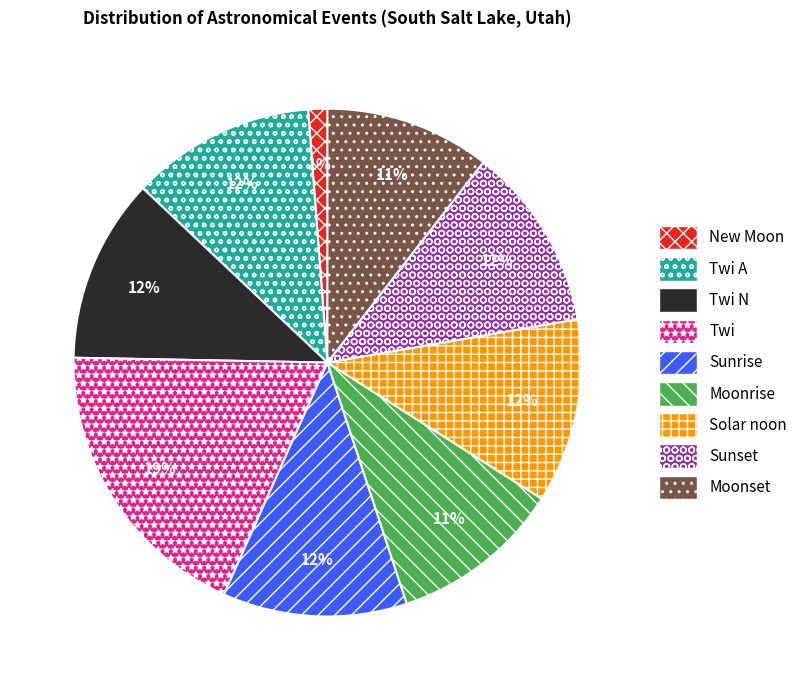

How many slices are in this pie chart?

9